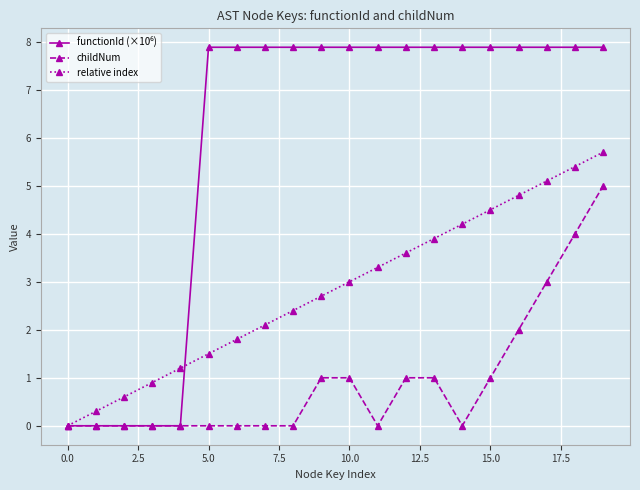

True or false: relative index has more than 2 points higher than both neighbors.

False